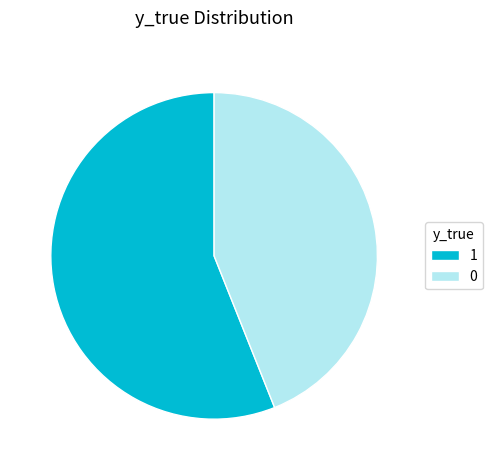

What is the majority slice?

1